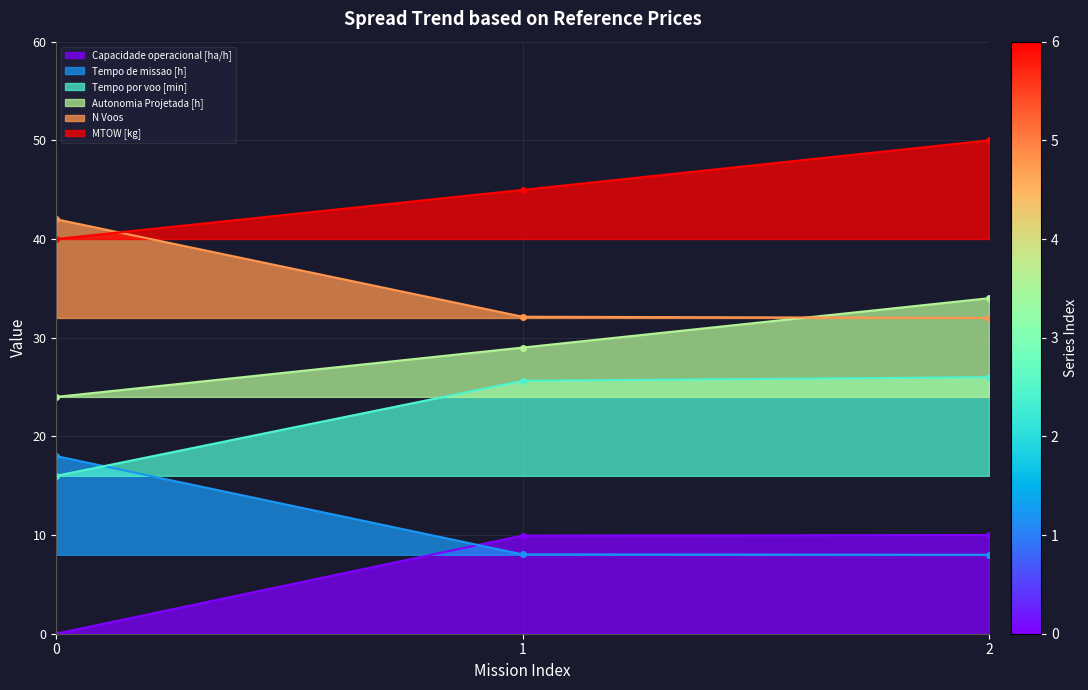

Is it true that N Voos equals 42.0 at 0?

True